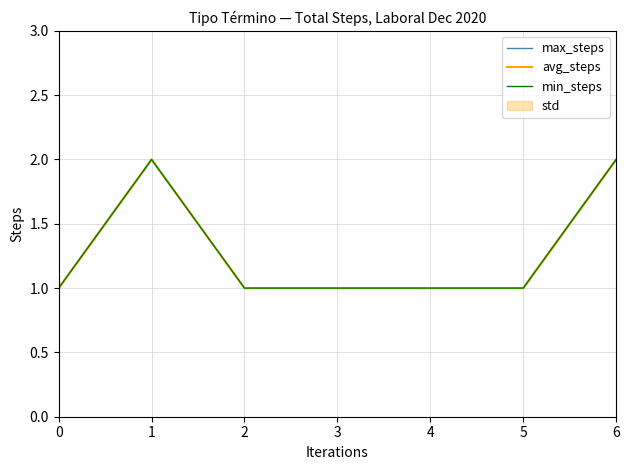

List the series in order of their peak value, highest first.

max_steps, avg_steps, min_steps